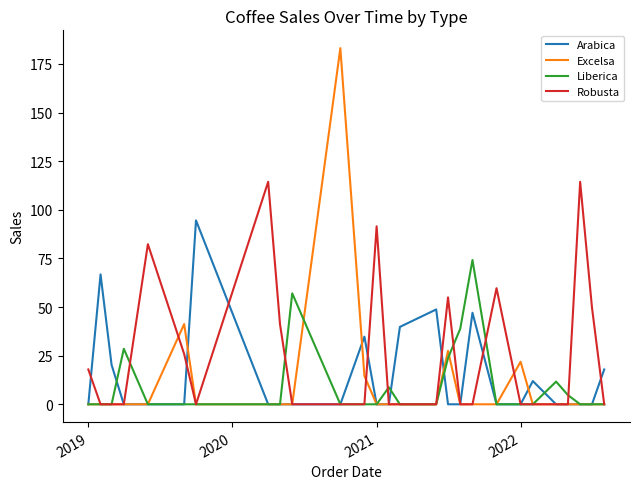

What is the maximum value for Excelsa?

183.2